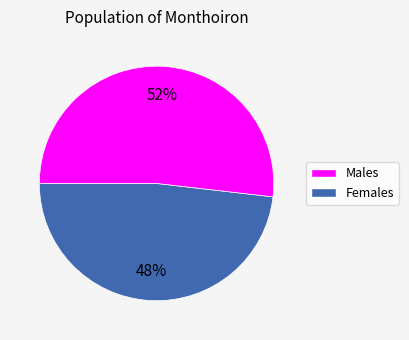

Is there any slice that represents more than half of the pie?

Yes